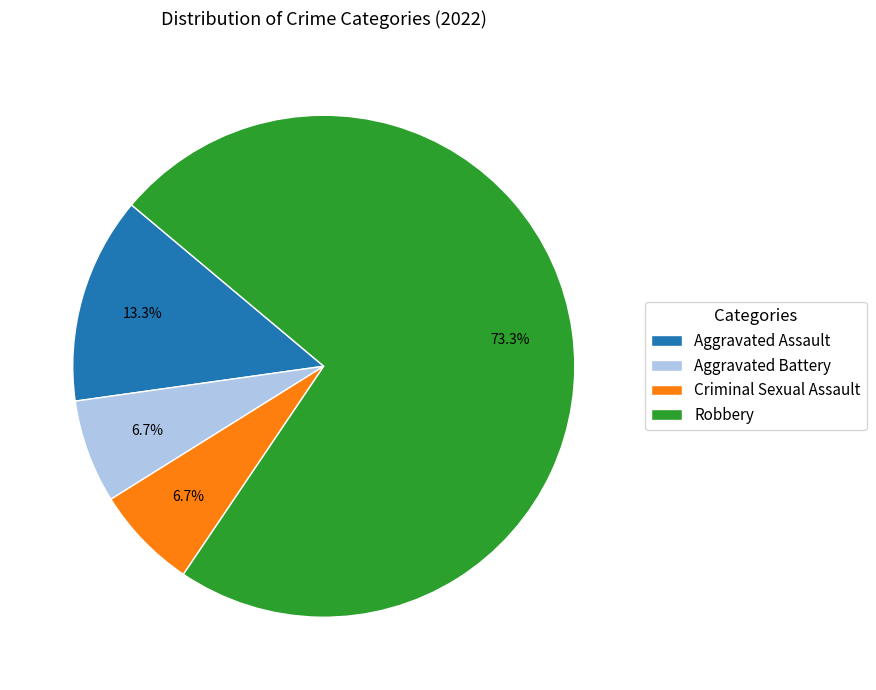

To the nearest percent, what is the difference between the Robbery and Criminal Sexual Assault slice percentages?

67%